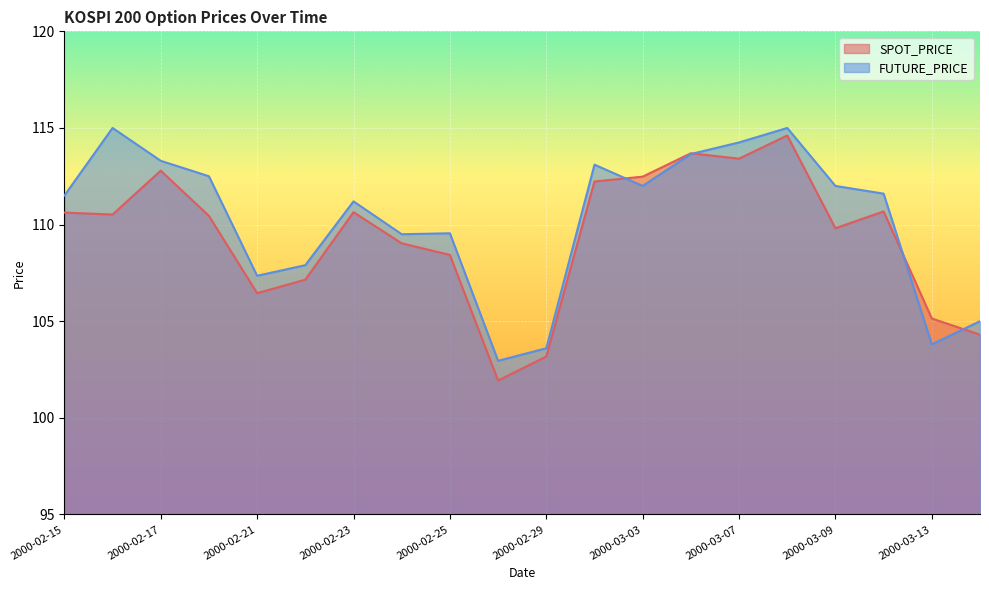

True or false: SPOT_PRICE has a value of 28.8 at 2000-02-23.

False